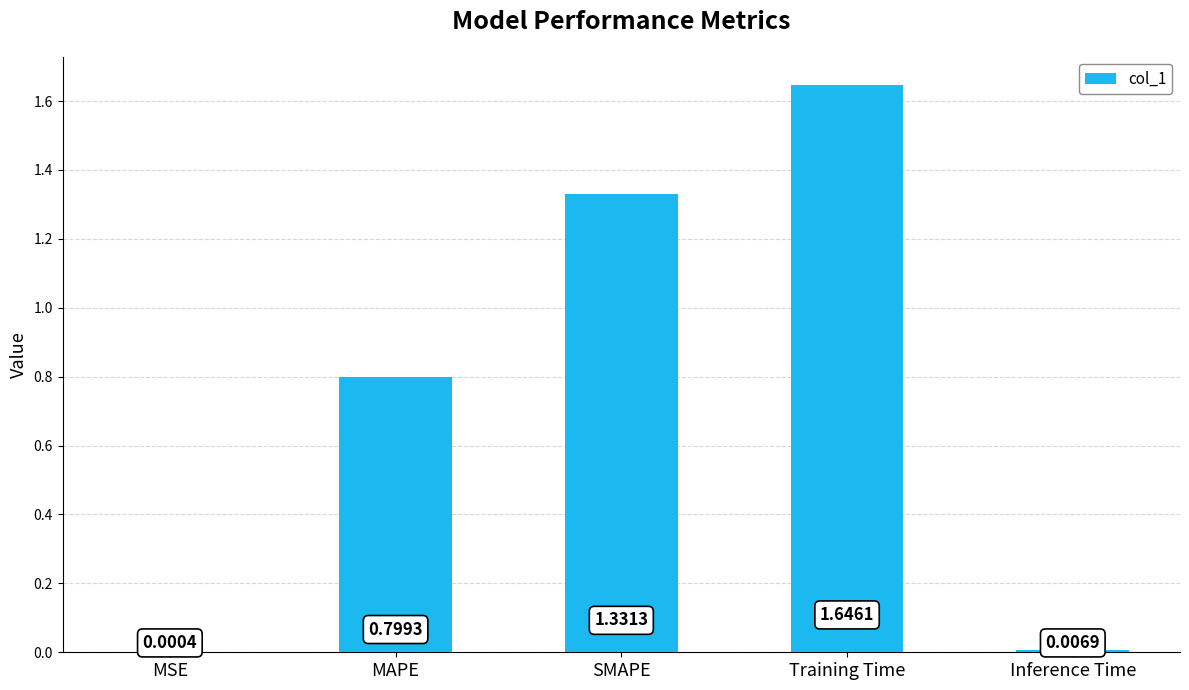

True or false: the data shows 0.6 at SMAPE.

False